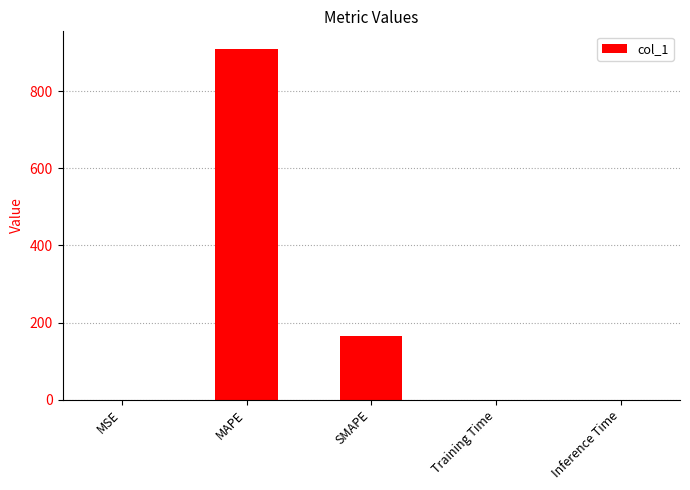

What value does the data have at MAPE?

910.1